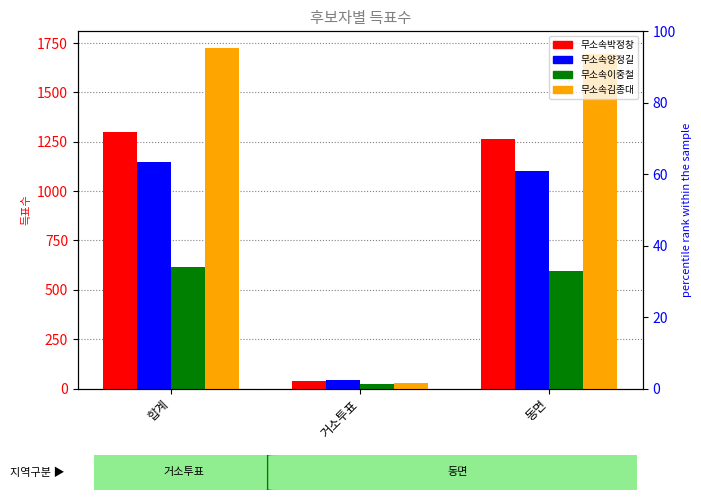

What is the lowest value of the 무소속이중철 series?

24